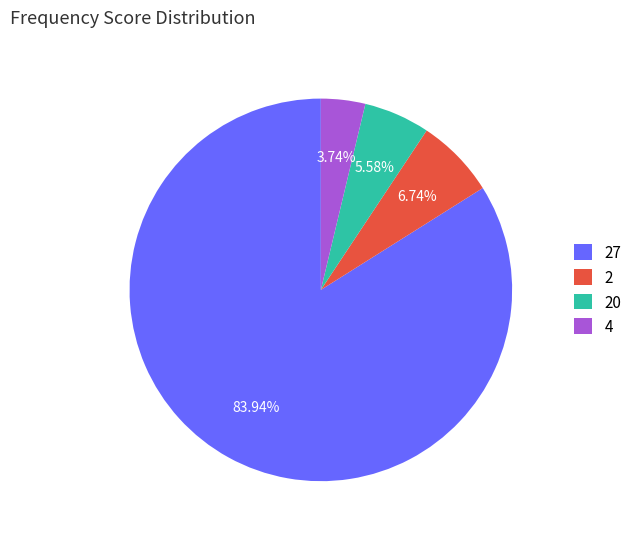

Rank the categories by value from lowest to highest.

4, 20, 2, 27